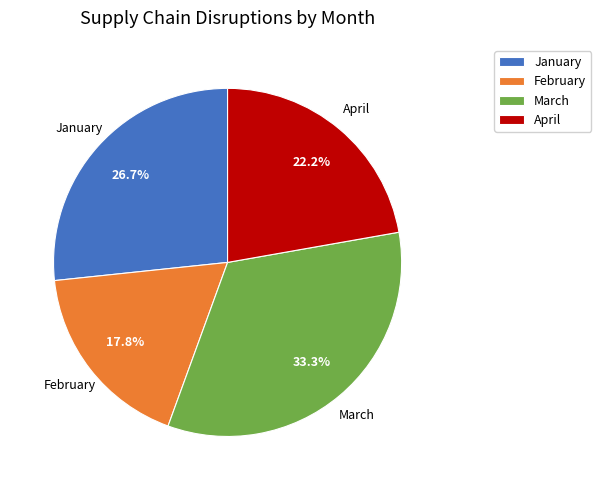

To the nearest percent, what percentage of the pie is April?

22%